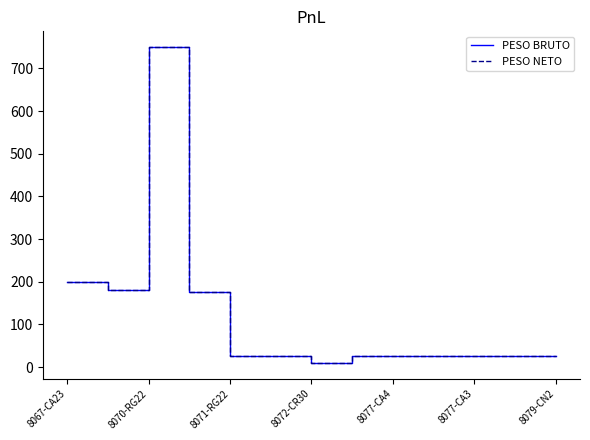

In PESO NETO, how many points are higher than both neighbors (excluding endpoints)?

1